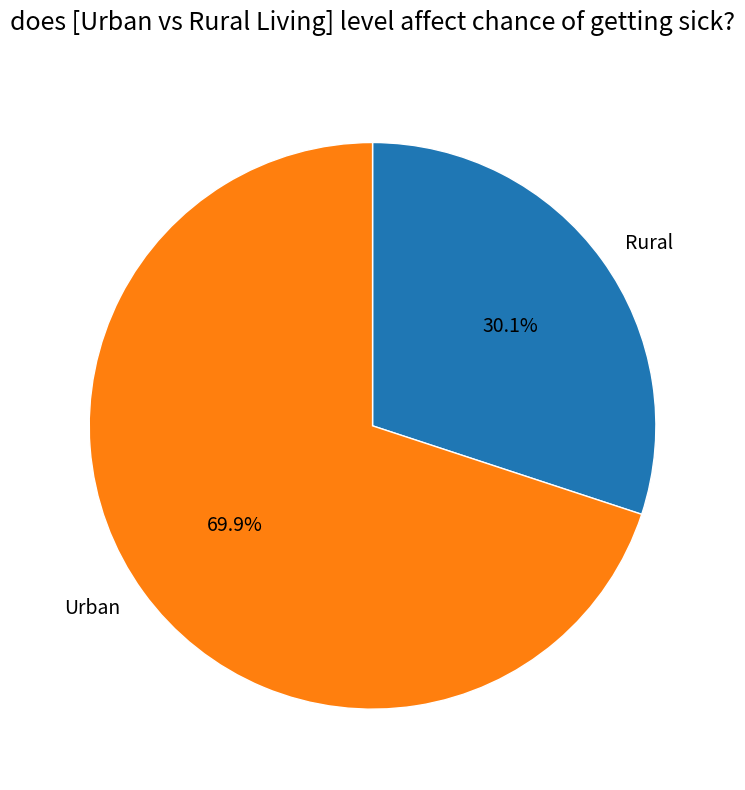

Do Rural and Urban together represent more than half of the pie?

Yes